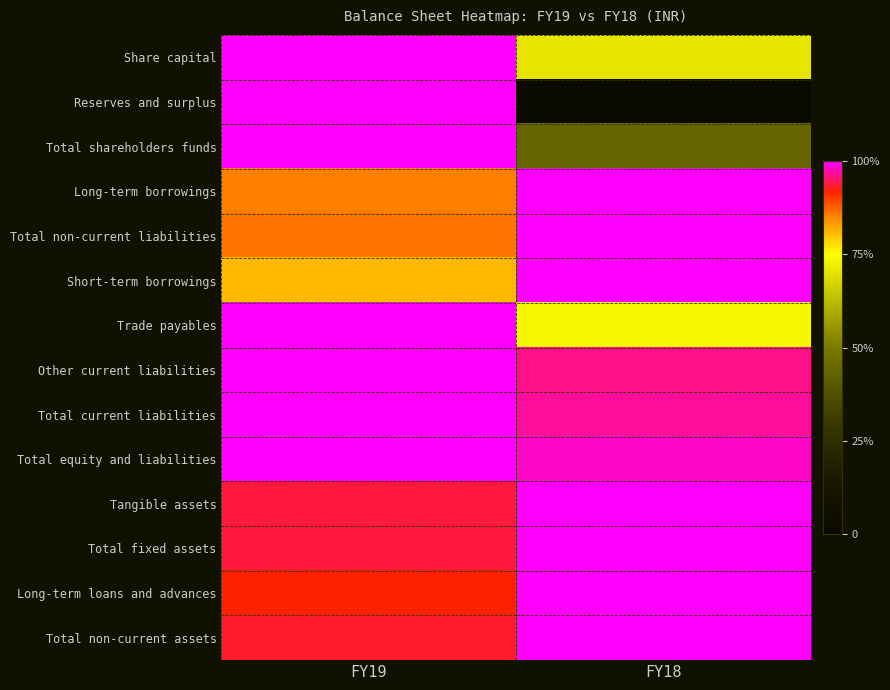

How many series are shown in this chart?

14